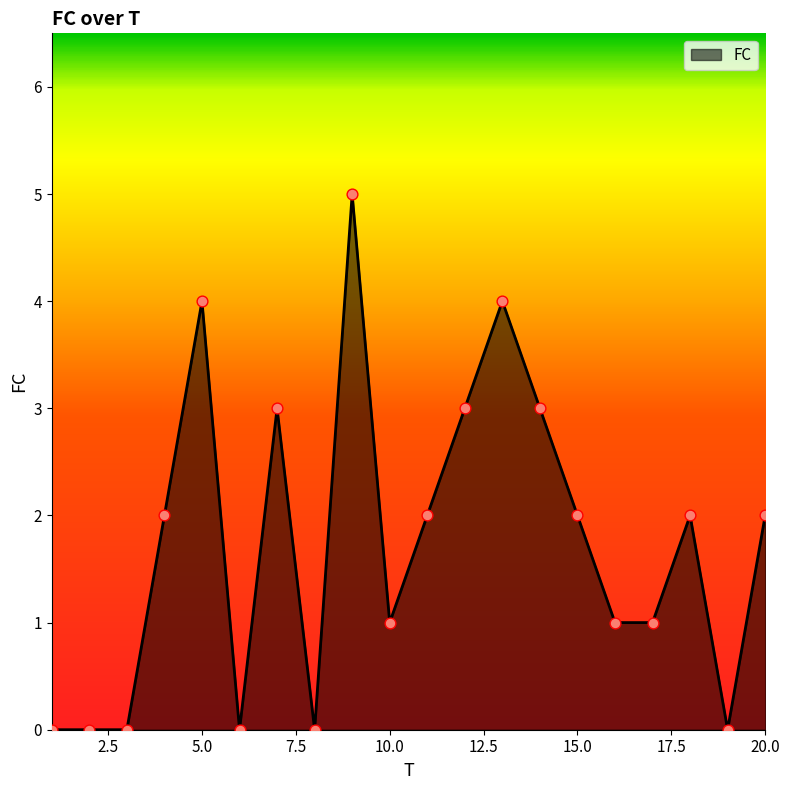

What is the difference between the maximum and minimum values?

5